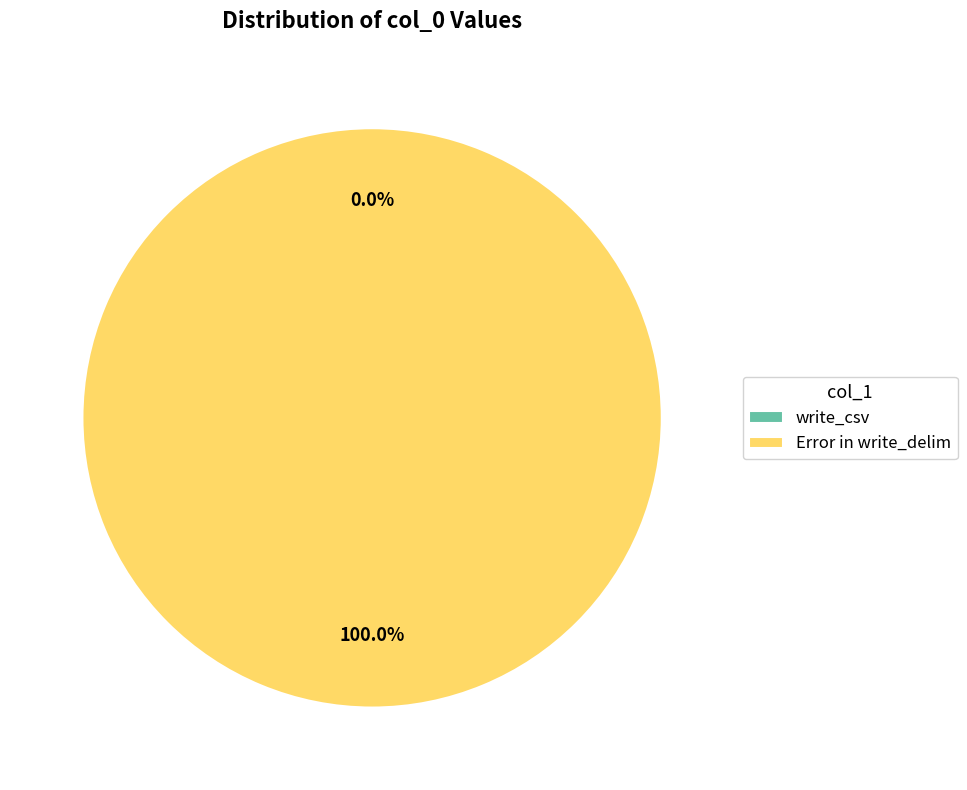

To the nearest percent, what is the combined percentage of write_csv and Error in write_delim?

100%